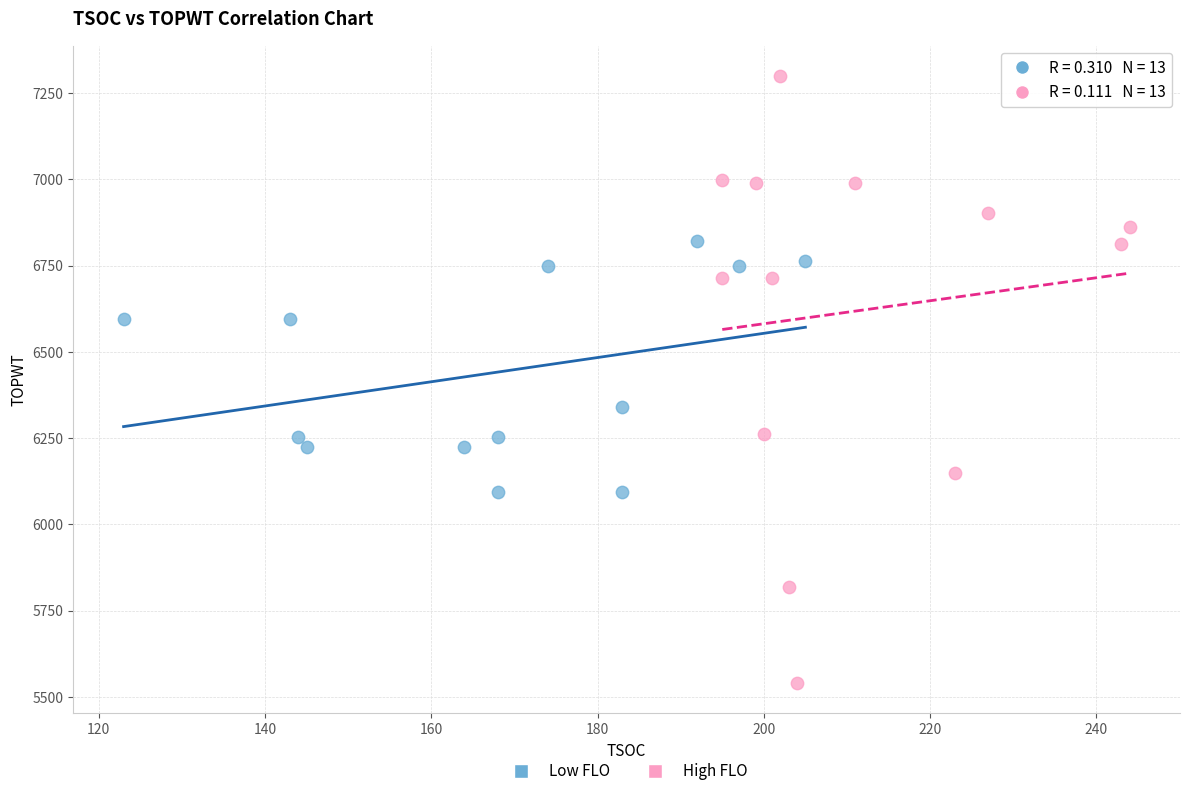

Which series has the largest Y range (max minus min)?

High FLO